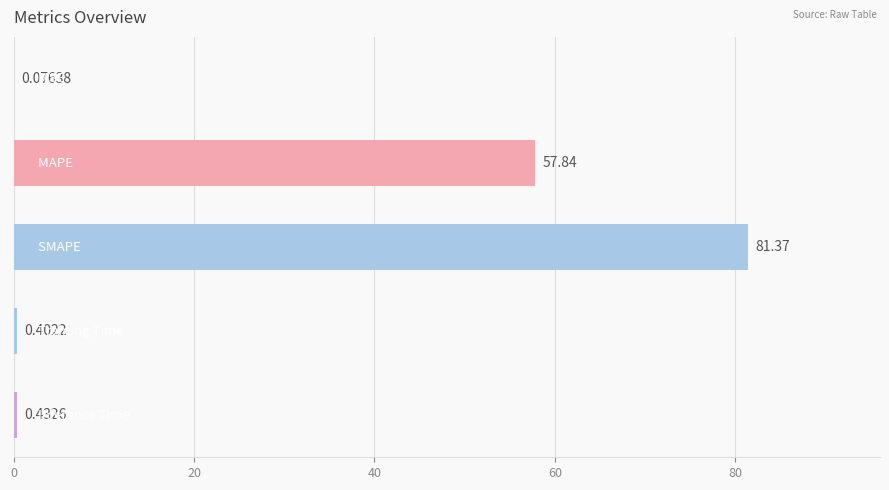

What is the sum of all values?

140.1